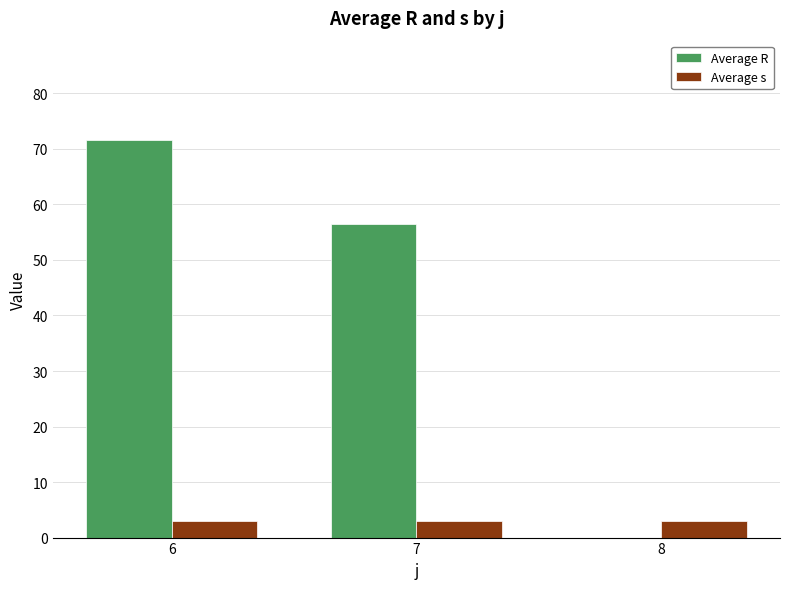

Count the number of categories in the chart.

3